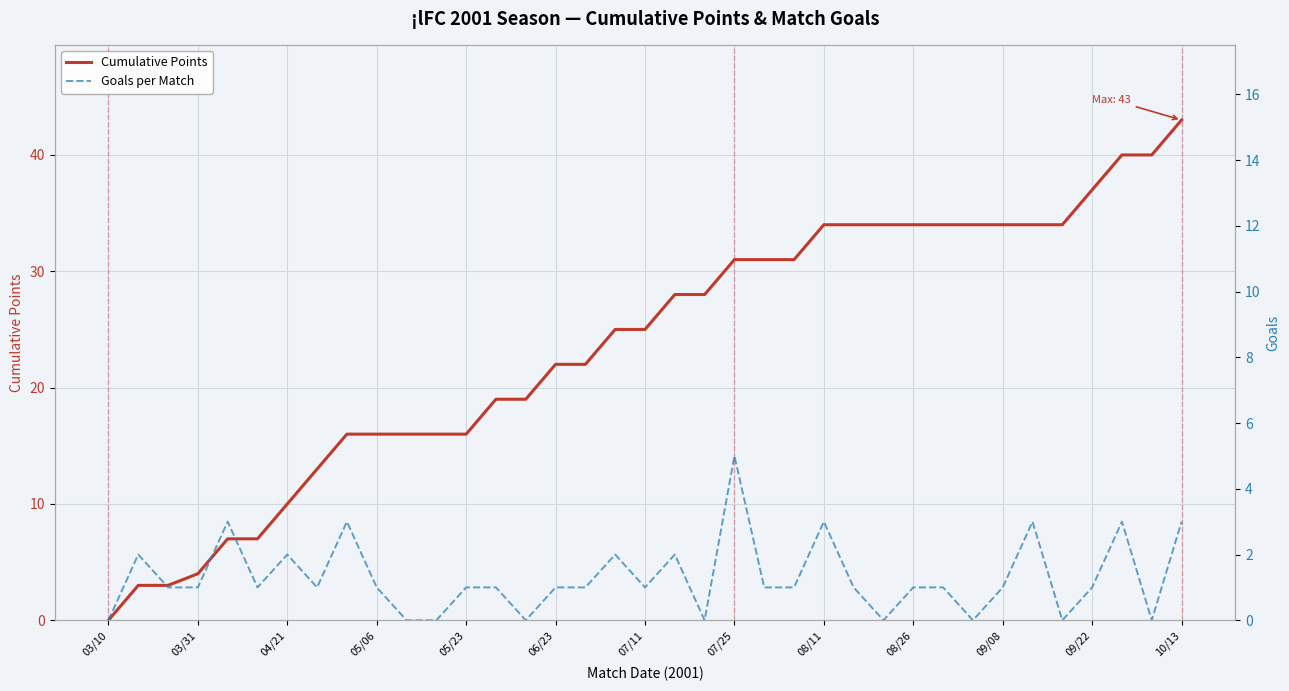

Rank the series by their maximum value, from highest to lowest.

Cumulative Points, Goals per Match